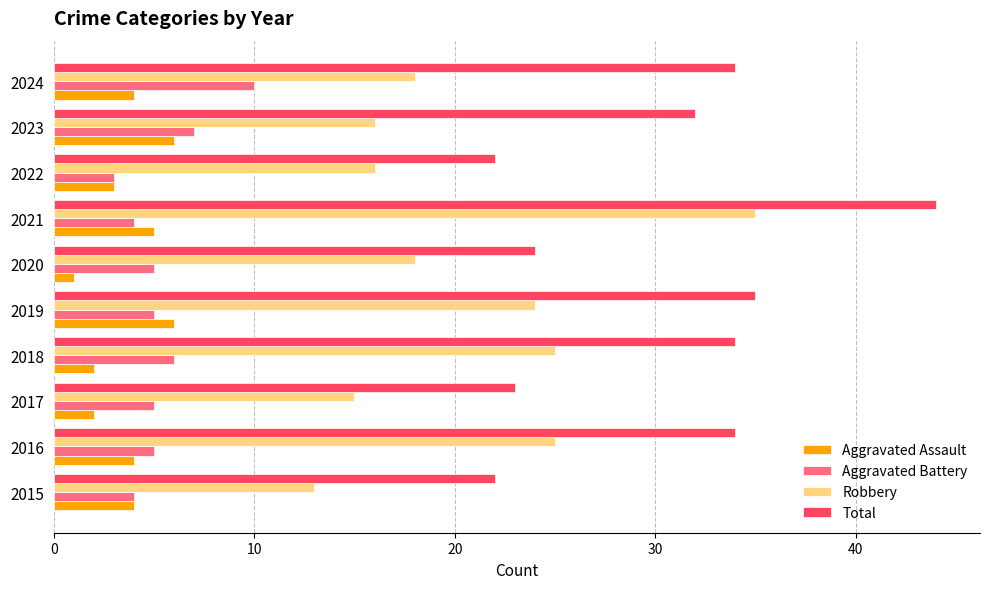

Is it true that Robbery equals 16 at 2023?

True